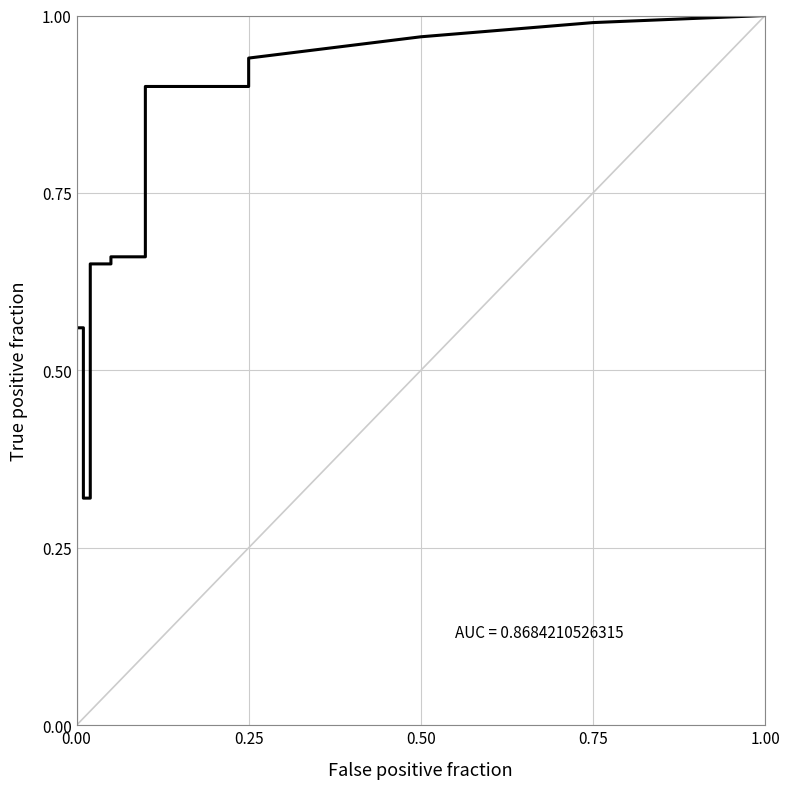

What is the value of the 15th point from the left?

0.9